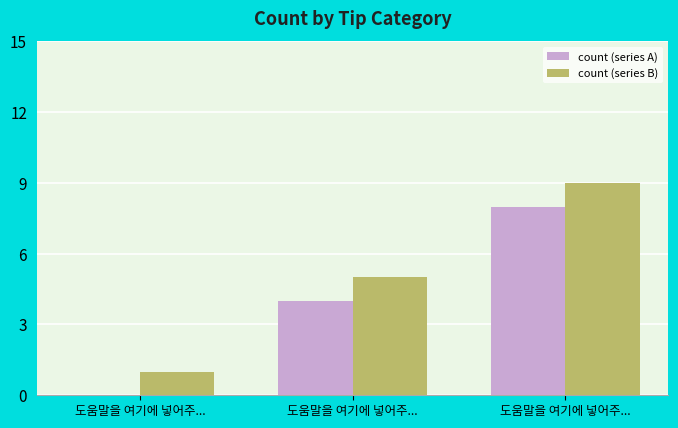

At which label is count (series A) closest to 4?

도움말을 여기에 넣어주...